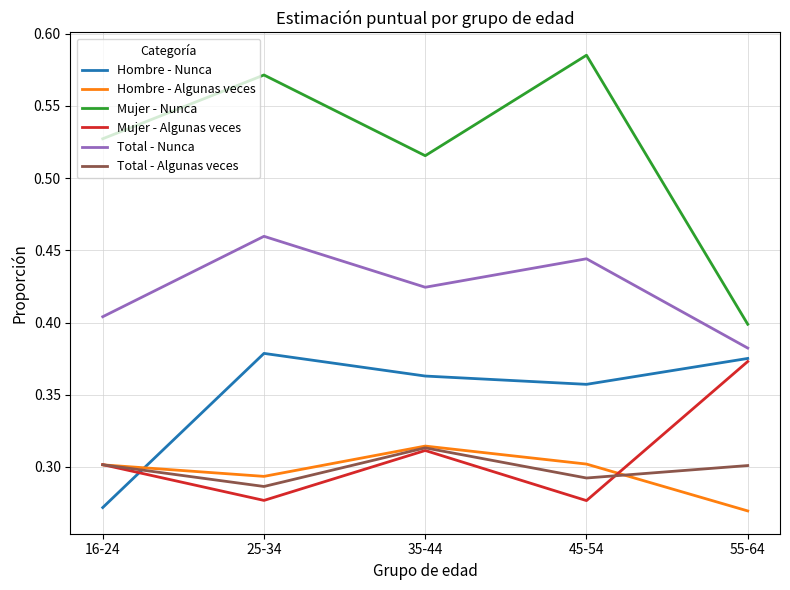

At which category does the chart reach its peak across all series?

45-54